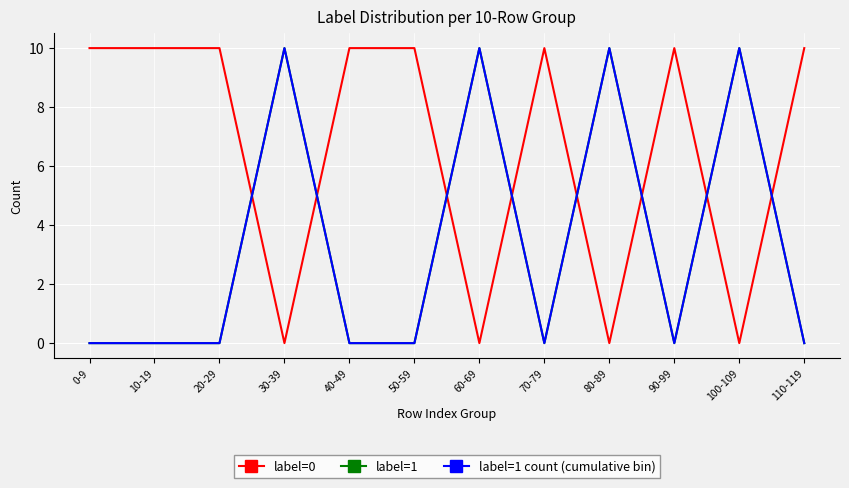

True or false: label=0 has more than 2 interior local peaks.

False